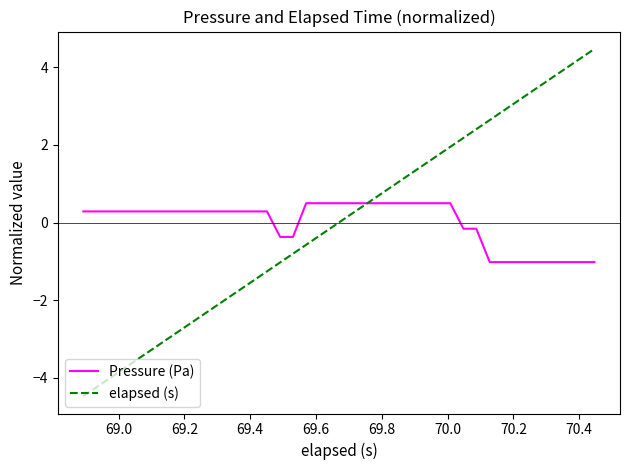

Which series has the widest spread of values?

elapsed (s)